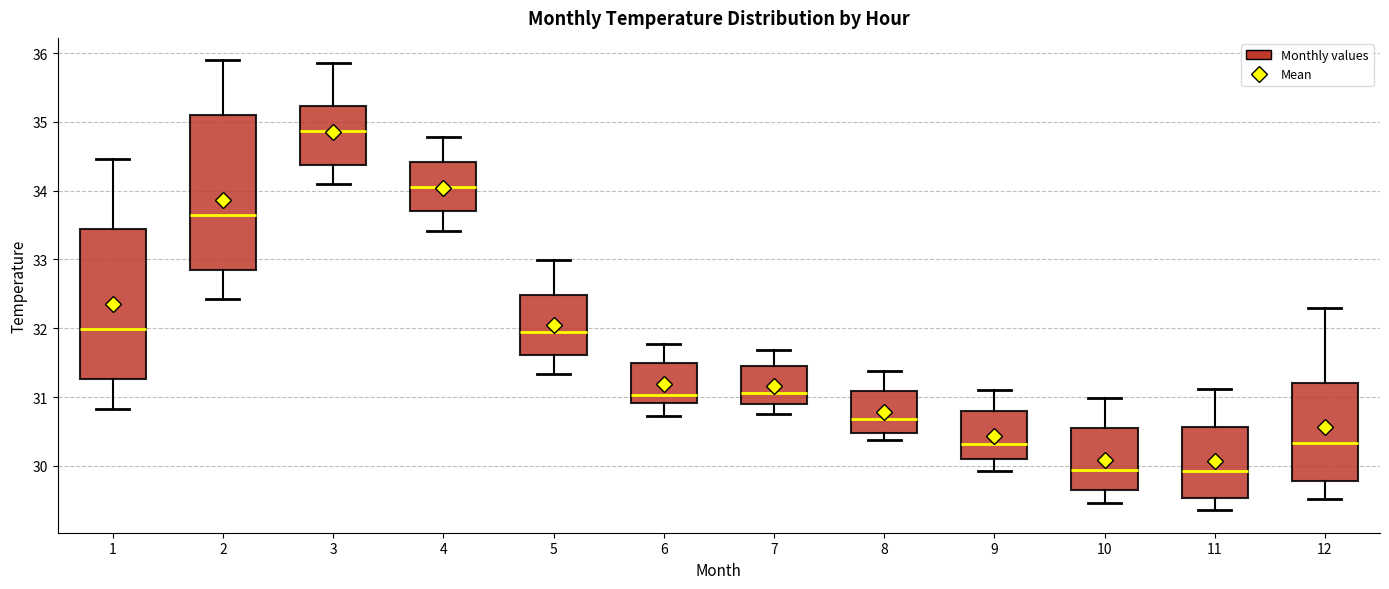

Reading left to right, transcribe this box plot: for each box, give where its median line is, the range the box spans, and where its two whiskers end, as read against the y-axis. The values are not printed on the chart, so give them approximately, as read against the axis.

1: median 32.0, box 31.3 to 33.4, whiskers 30.8 to 34.5
2: median 33.6, box 32.9 to 35.1, whiskers 32.4 to 35.9
3: median 34.9, box 34.4 to 35.2, whiskers 34.1 to 35.9
4: median 34.0, box 33.7 to 34.4, whiskers 33.4 to 34.8
5: median 31.9, box 31.6 to 32.5, whiskers 31.3 to 33.0
6: median 31.0, box 30.9 to 31.5, whiskers 30.7 to 31.8
7: median 31.1, box 30.9 to 31.5, whiskers 30.8 to 31.7
8: median 30.7, box 30.5 to 31.1, whiskers 30.4 to 31.4
9: median 30.3, box 30.1 to 30.8, whiskers 29.9 to 31.1
10: median 29.9, box 29.7 to 30.5, whiskers 29.5 to 31.0
11: median 29.9, box 29.5 to 30.6, whiskers 29.4 to 31.1
12: median 30.3, box 29.8 to 31.2, whiskers 29.5 to 32.3